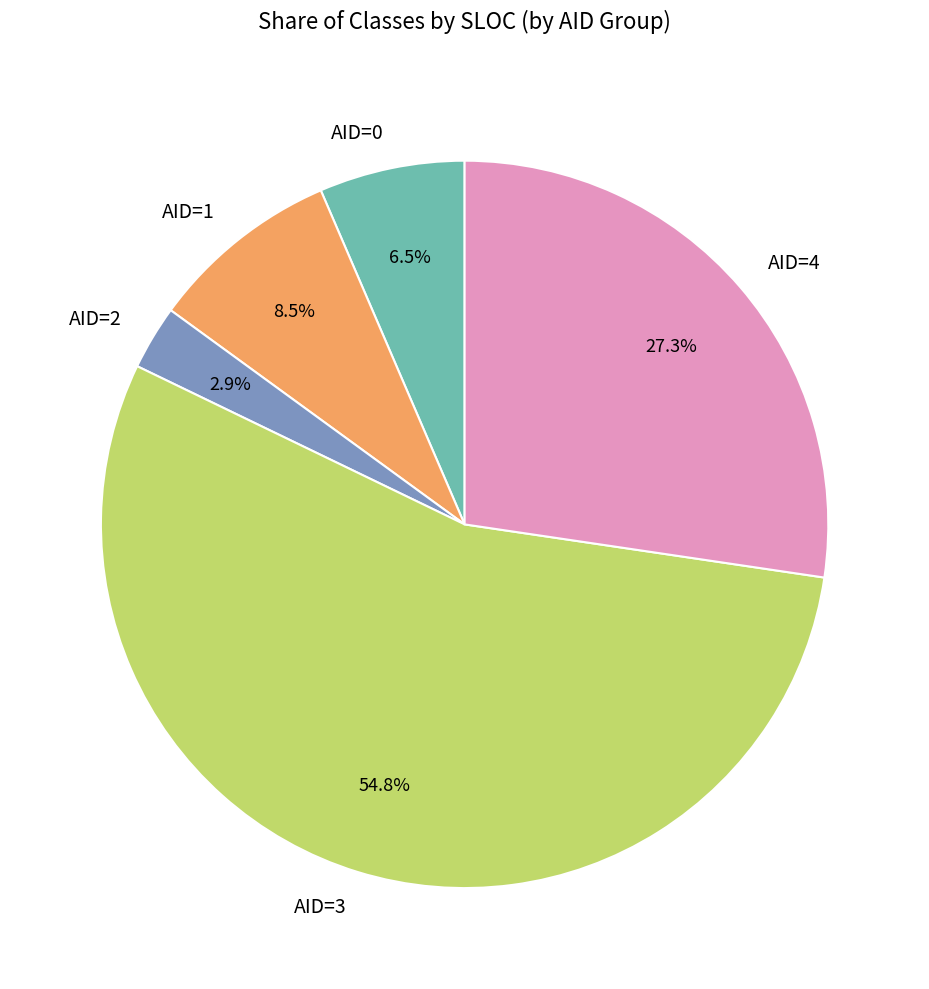

Does any single category account for the majority?

Yes